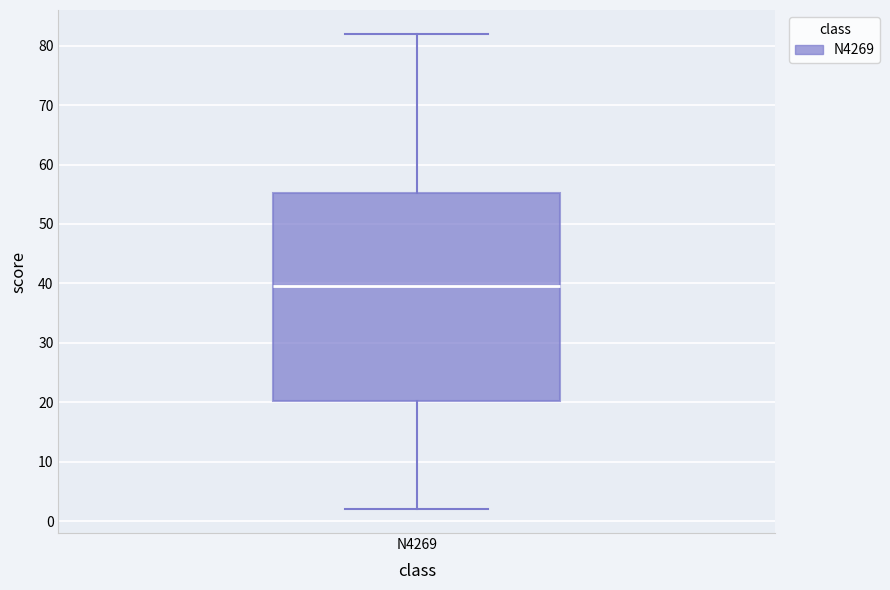

Read this box plot against the y-axis: the position of the median line, the range covered by the box, and the ends of both whiskers. The values are not printed on the chart, so give them approximately, as read against the axis.

median 40, box 20 to 55, whiskers 2 to 82